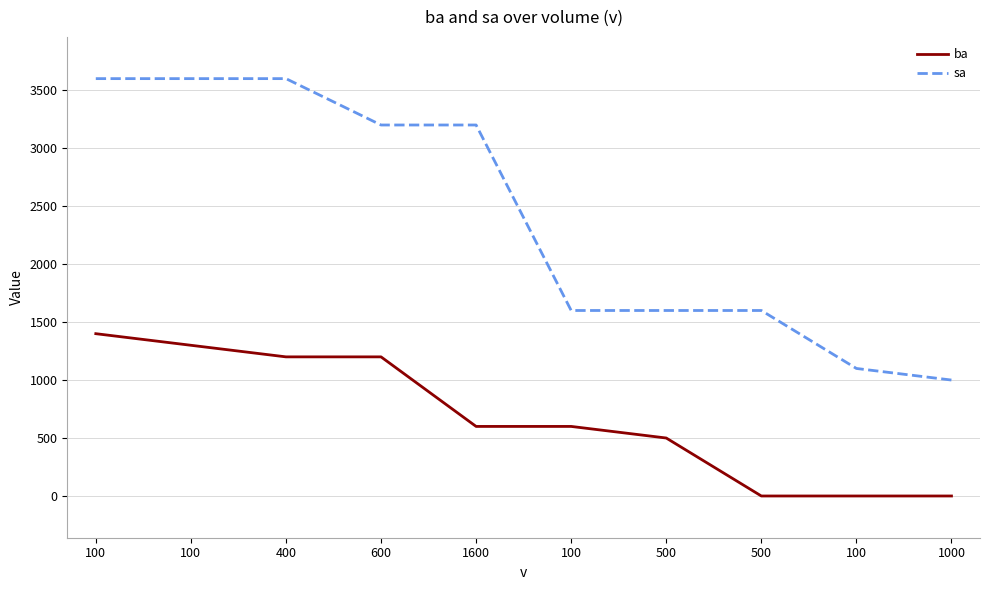

Which category has the highest value in the sa series?

100